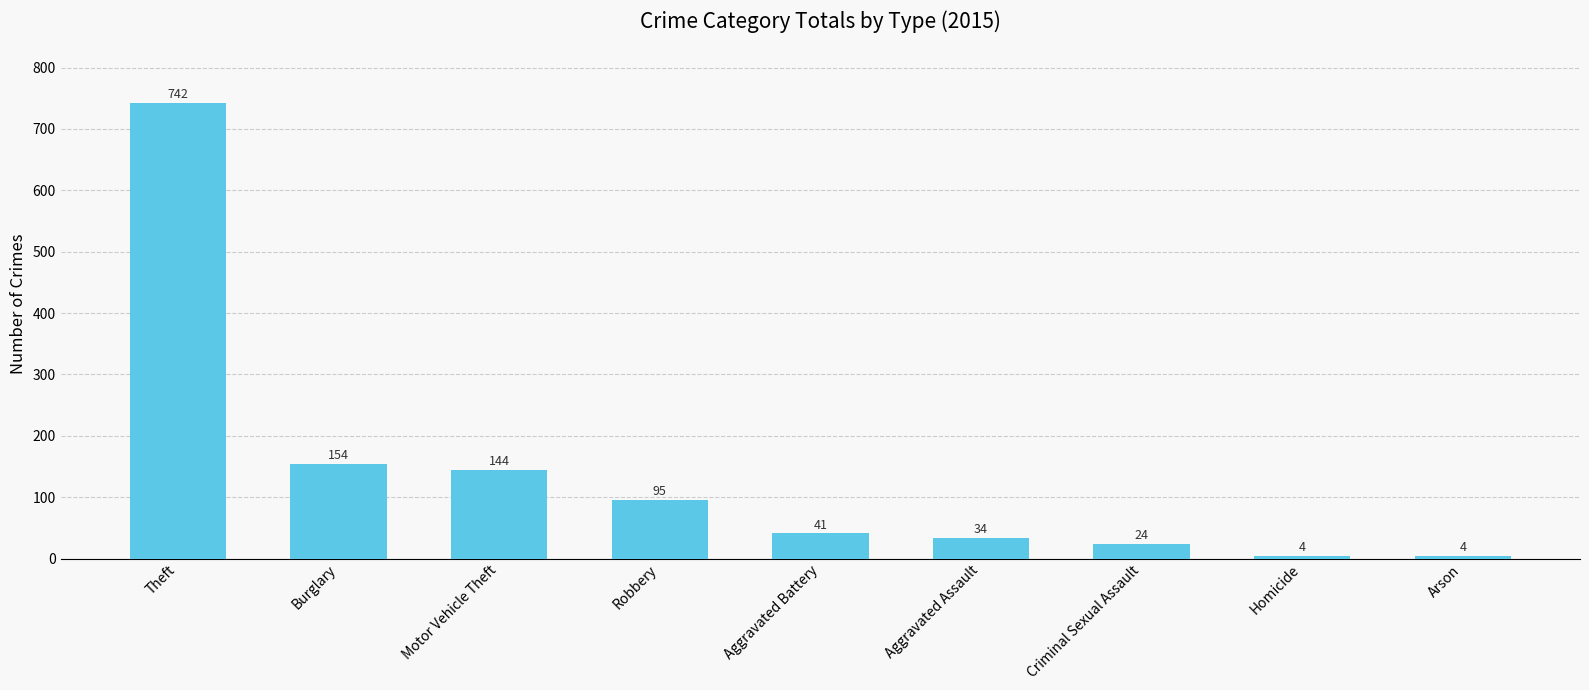

Reading left to right, list all the values displayed in this chart.

742	154	144	95	41	34	24	4	4